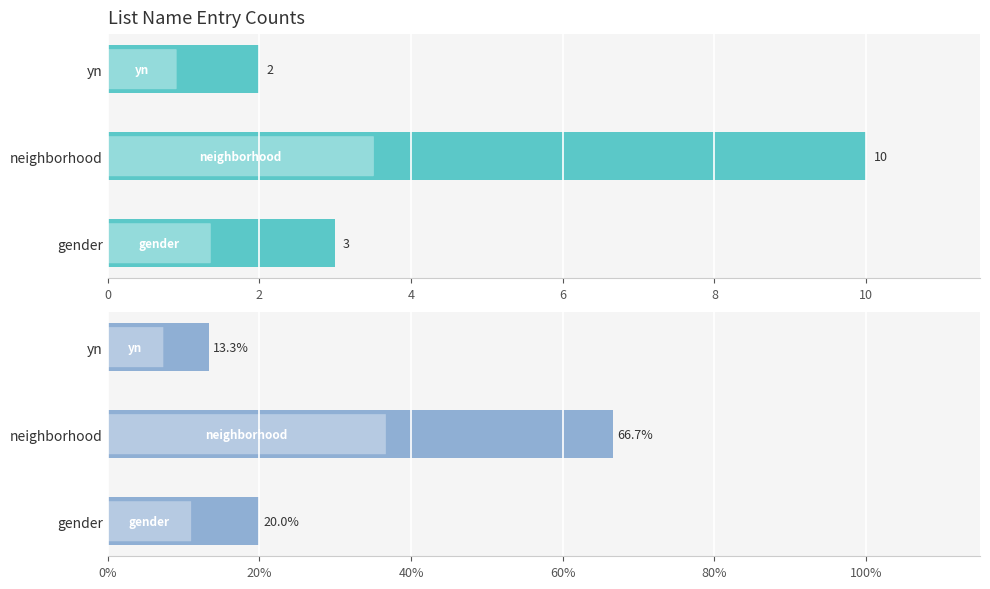

Which series has the largest range (max minus min)?

percentage